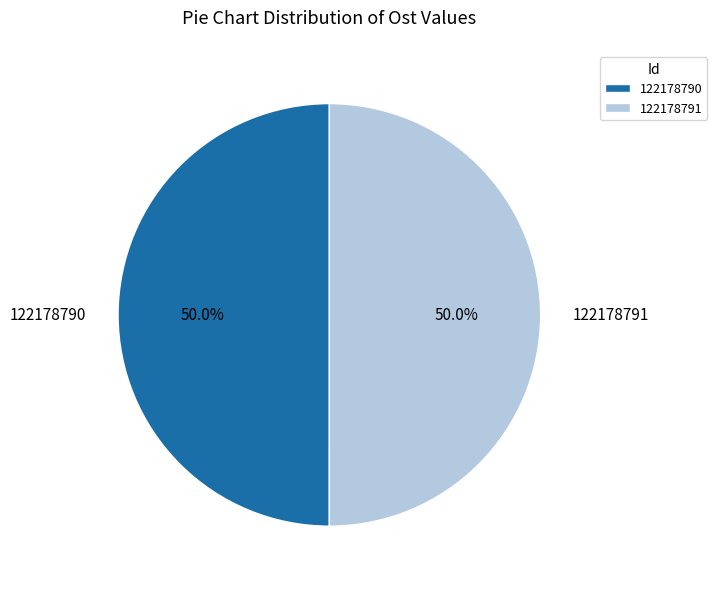

To the nearest percent, what portion does 122178791 represent?

50%